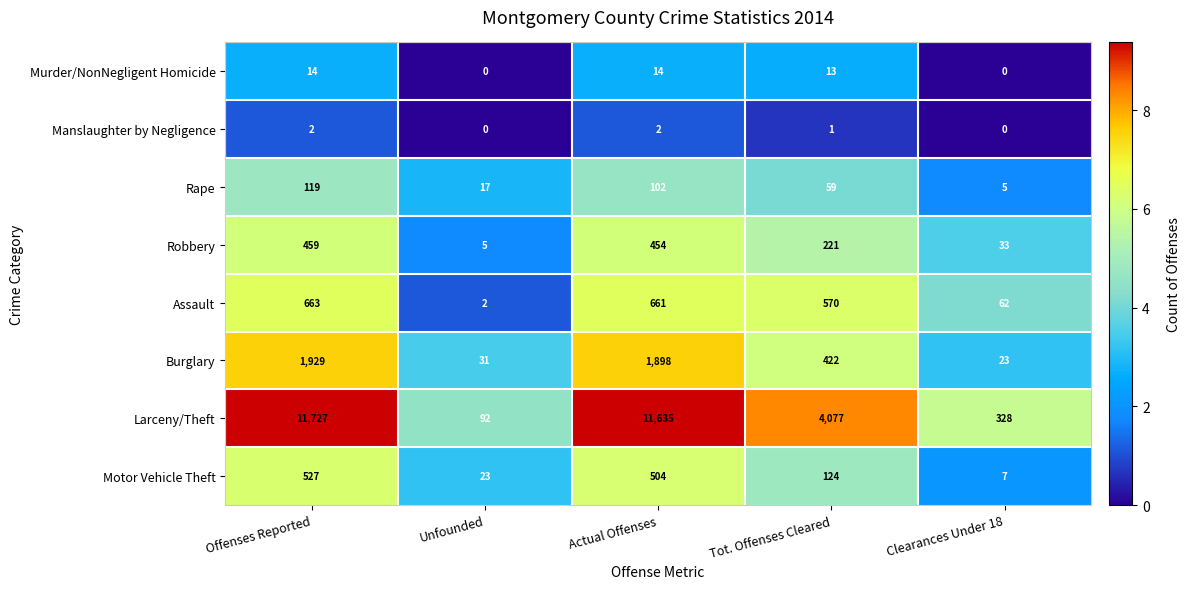

What is the sum of all Rape values?

302